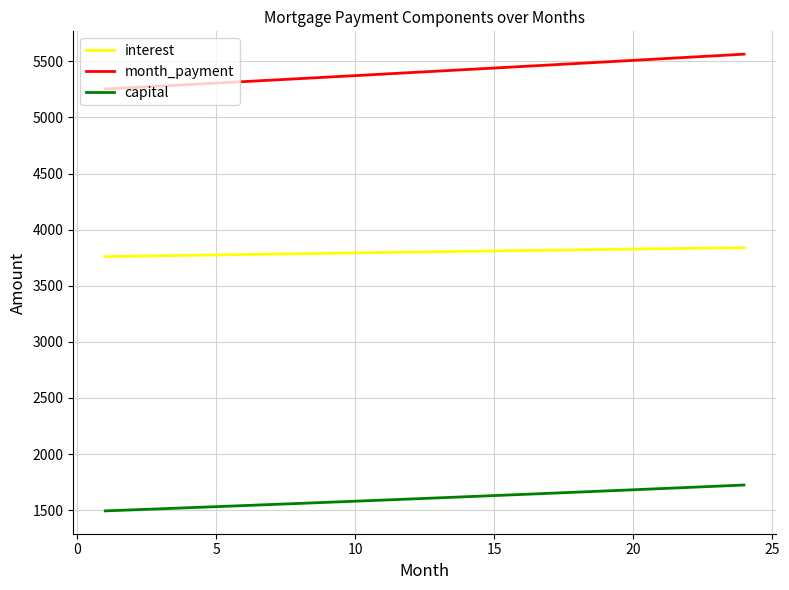

Which series has the largest total across all categories?

month_payment